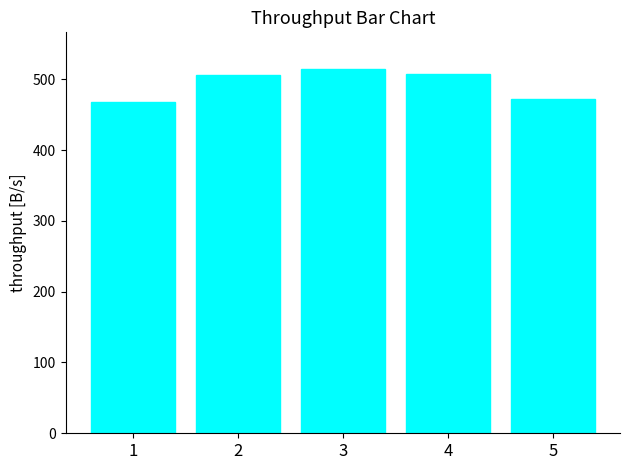

Which category has the highest value across all series?

3